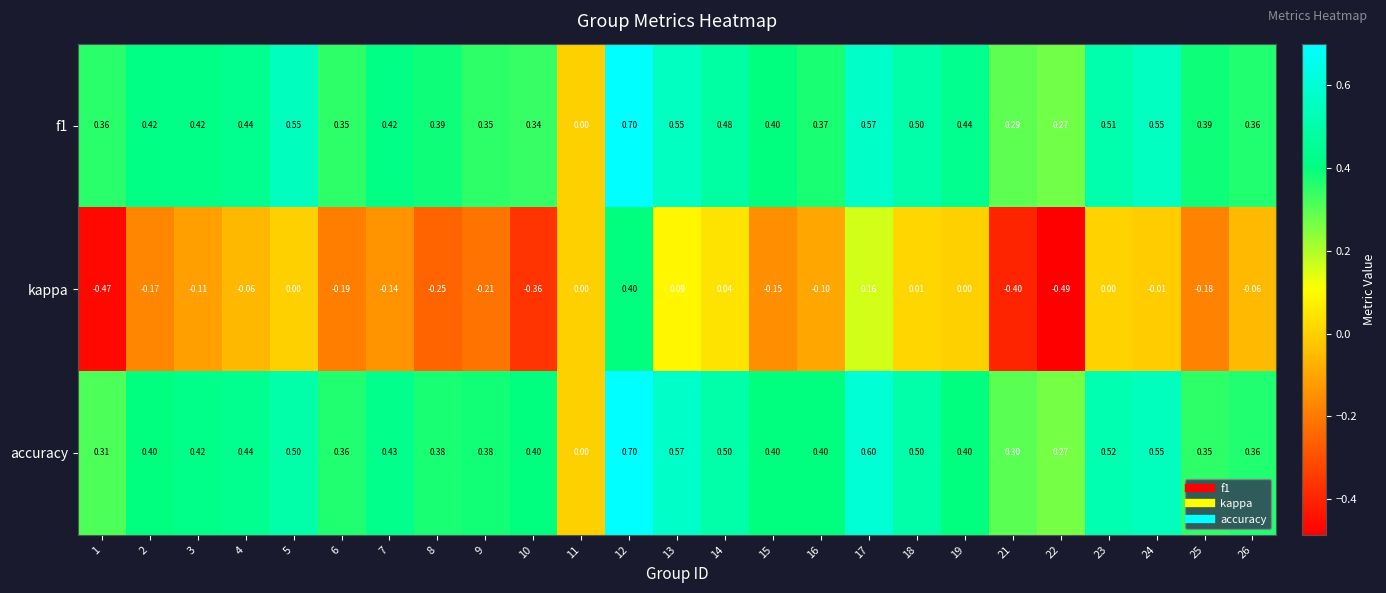

Count the number of data series in this chart.

3